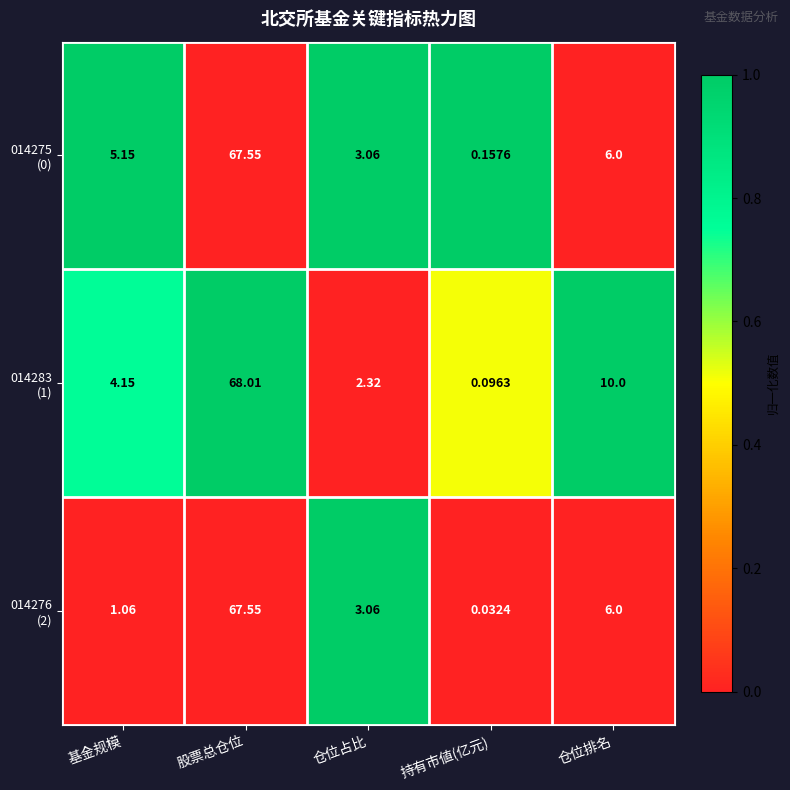

Which category has the lowest value across all series?

持有市値(亿元)